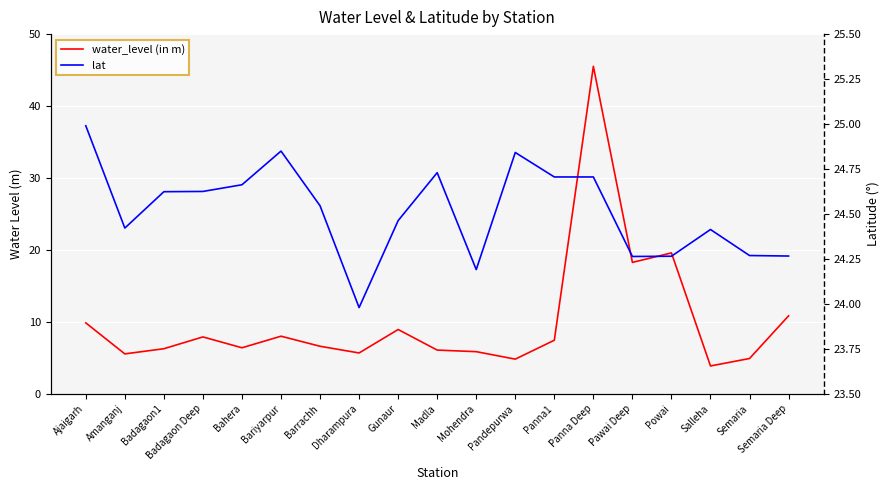

What is the label of the 19th point from the left?

Semaria Deep